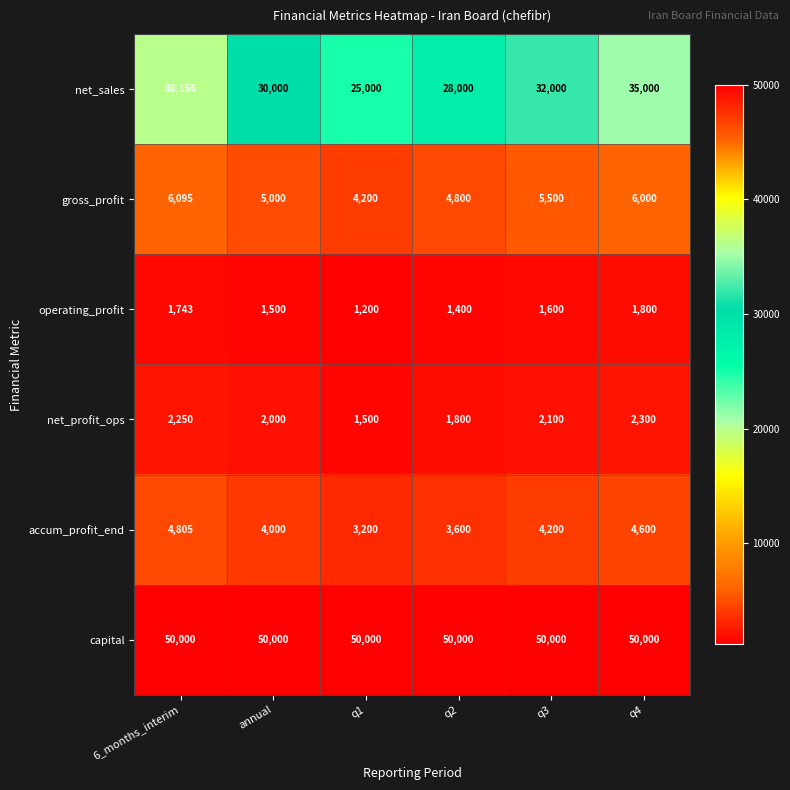

What is the average value of the net_profit_ops series?

1992